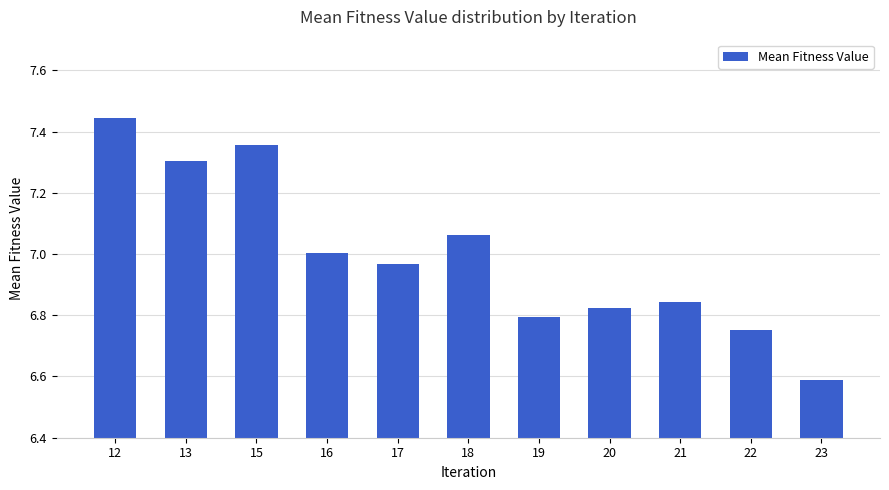

List the labels in order of value, largest first.

12, 15, 13, 18, 16, 17, 21, 20, 19, 22, 23